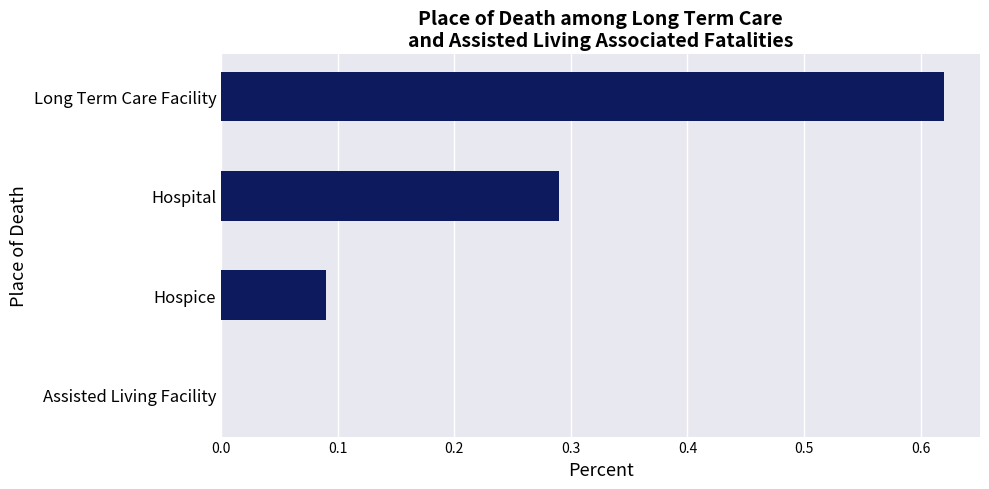

The chart shows a value of 0.4 at Long Term Care Facility. True or false?

False